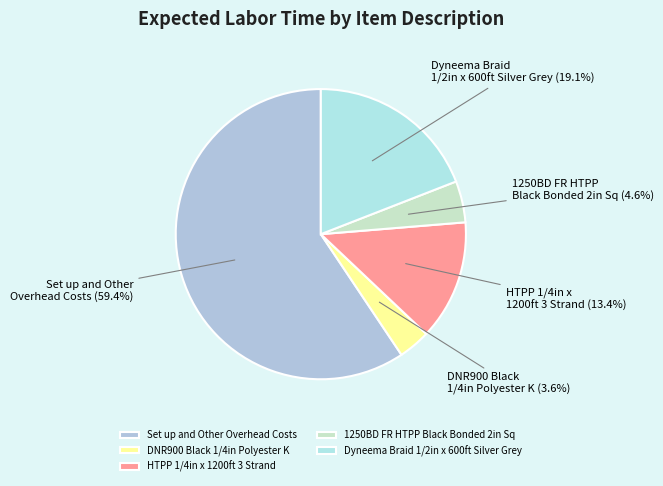

Which category has the smallest portion of the pie?

DNR900 Black 1/4in Polyester K